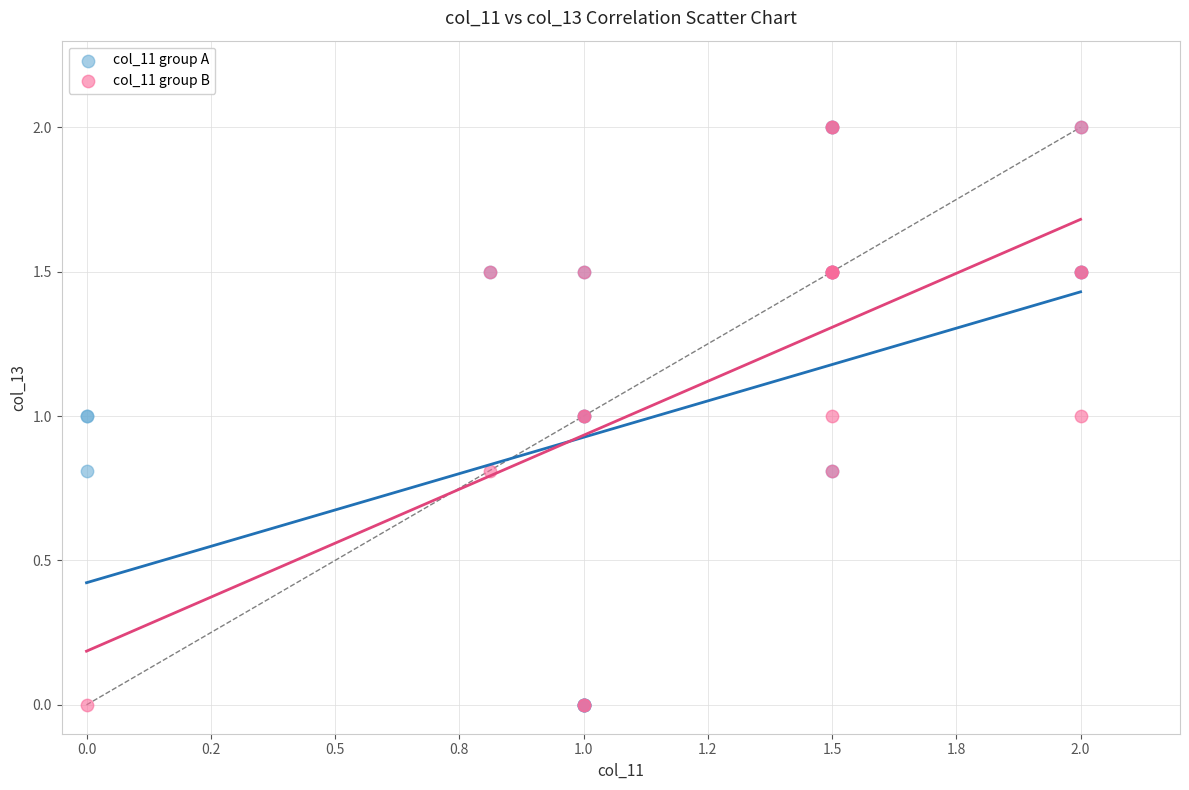

What are all the series names shown in the legend?

col_11 group A, col_11 group B